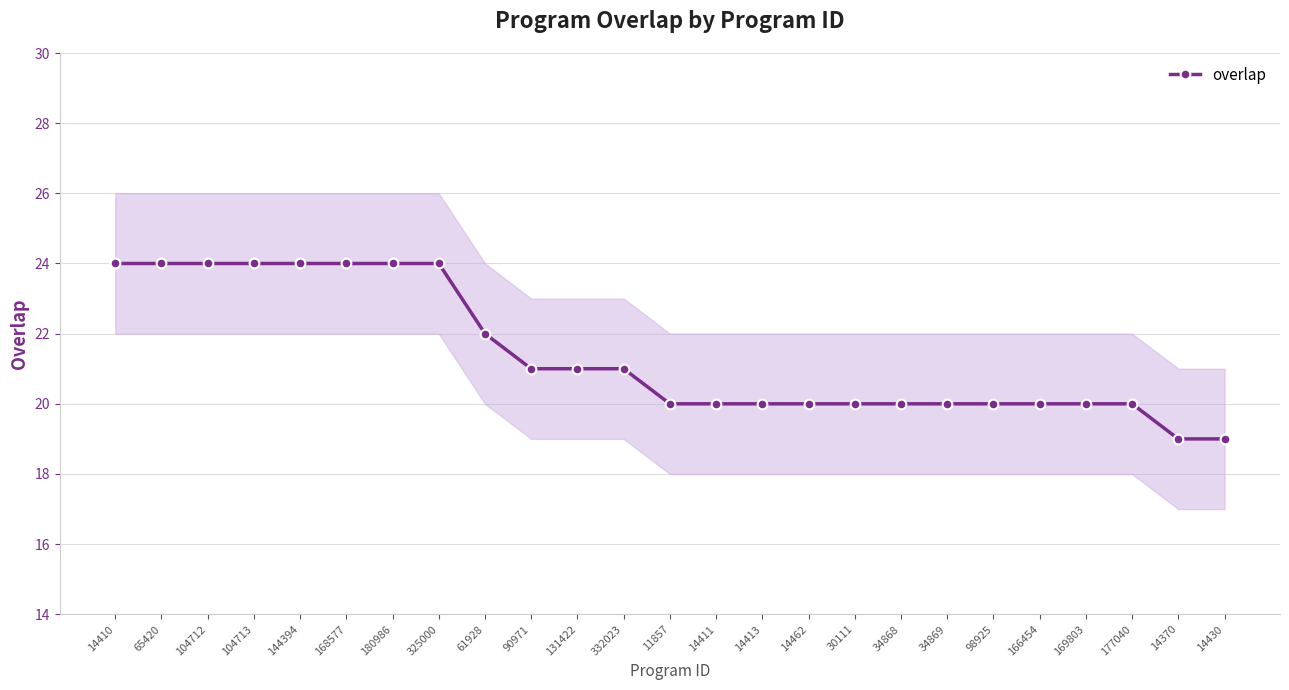

What is the difference between the maximum and second lowest values?

5